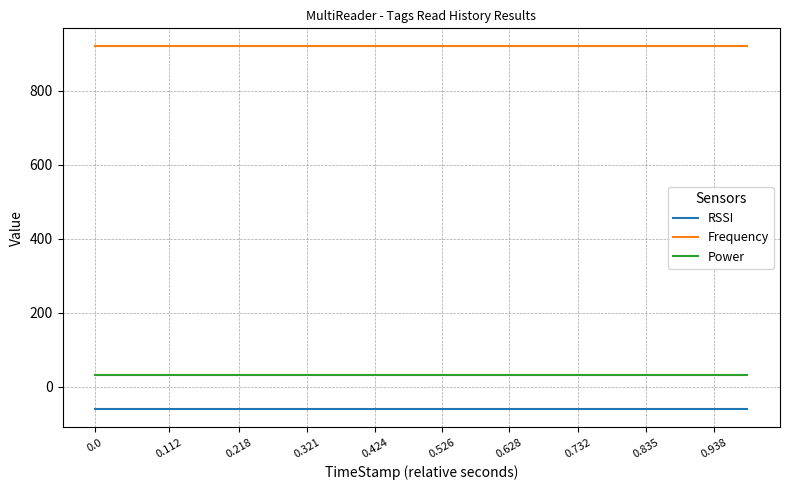

List the series in order of their peak value, highest first.

Frequency, Power, RSSI